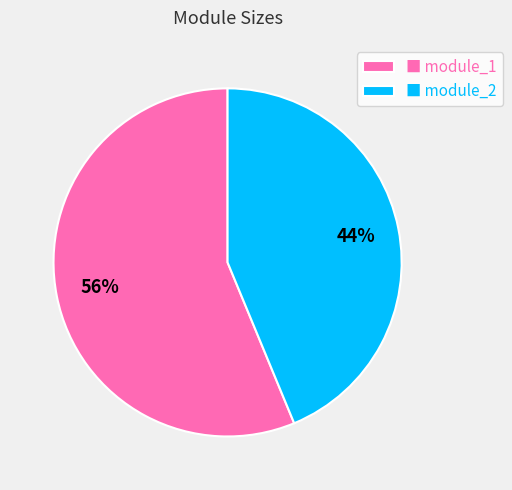

Combined, do ■ module_1 and ■ module_2 account for over 50%?

Yes